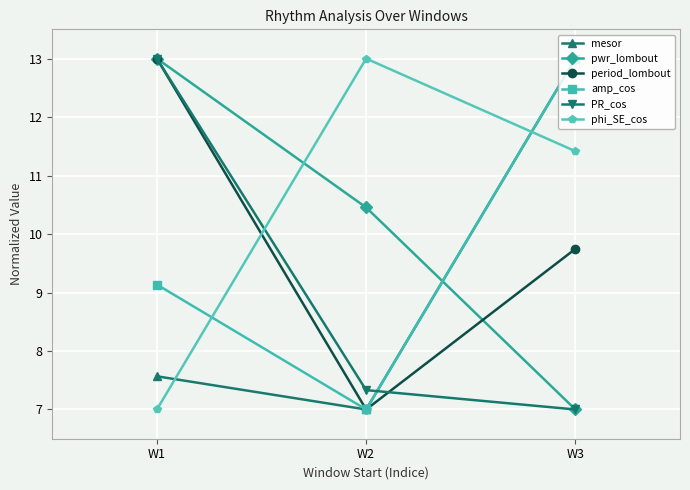

Reading left to right, list all the values displayed in this chart.

mesor: W1=7.6	W2=7.0	W3=13.0
pwr_lombout: W1=13.0	W2=10.5	W3=7.0
period_lombout: W1=13.0	W2=7.0	W3=9.7
amp_cos: W1=9.1	W2=7.0	W3=13.0
PR_cos: W1=13.0	W2=7.3	W3=7.0
phi_SE_cos: W1=7.0	W2=13.0	W3=11.4